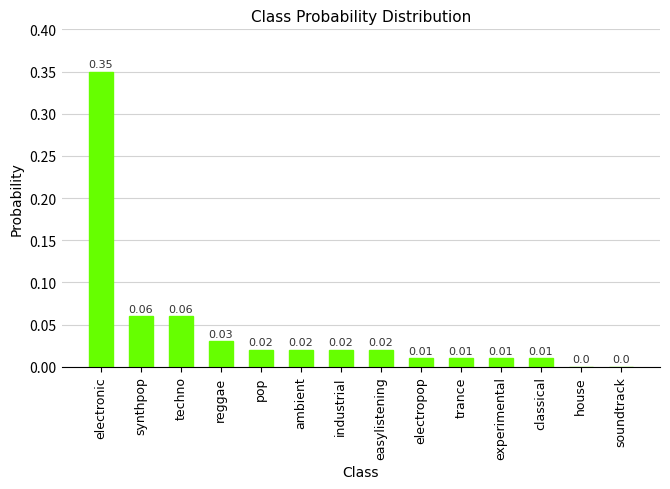

Are the bars horizontal?

No